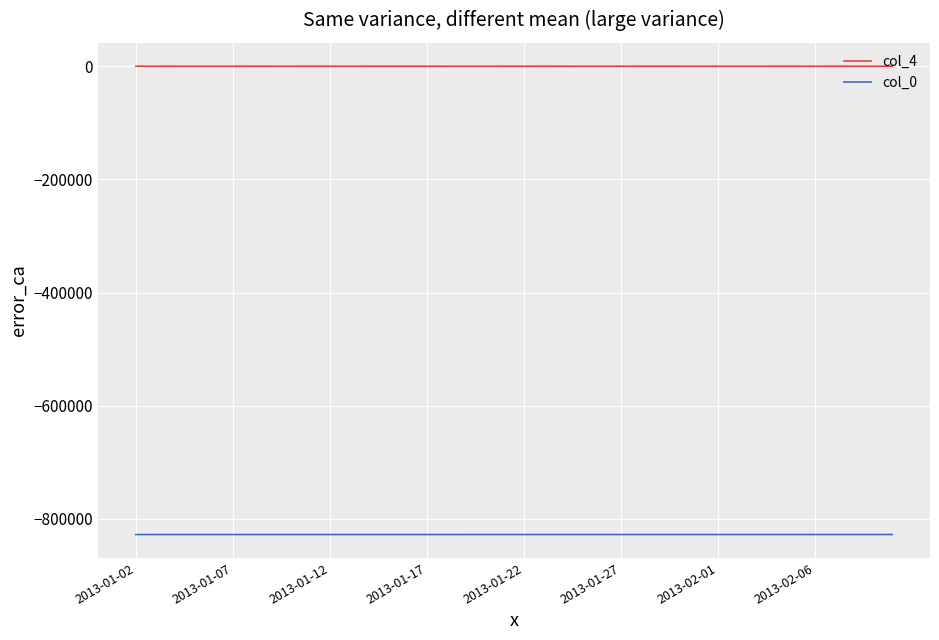

True or false: col_0 and col_4 intersect in this chart.

False